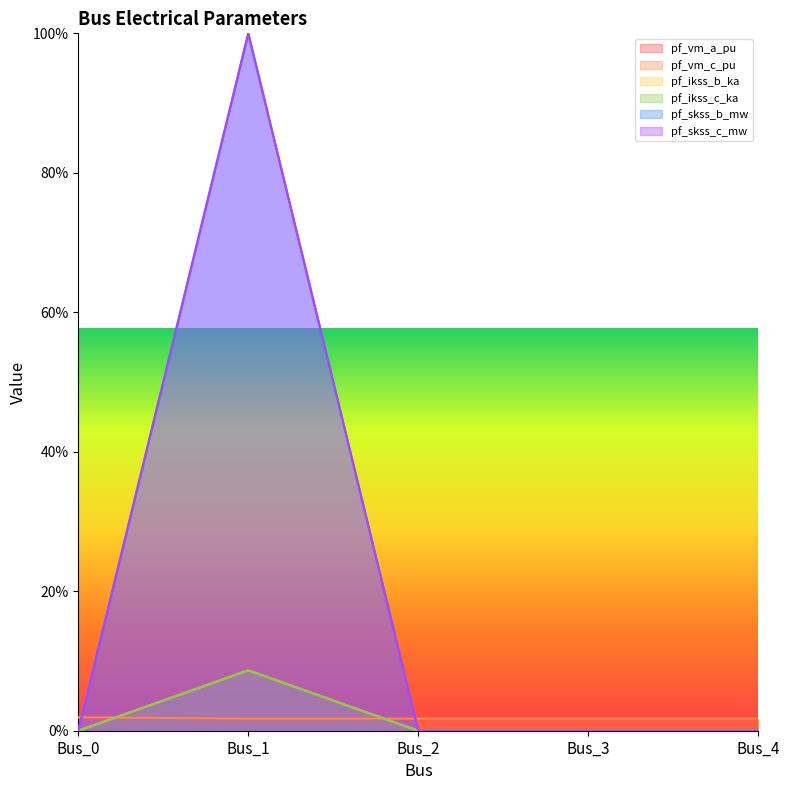

How many series are shown in this chart?

6